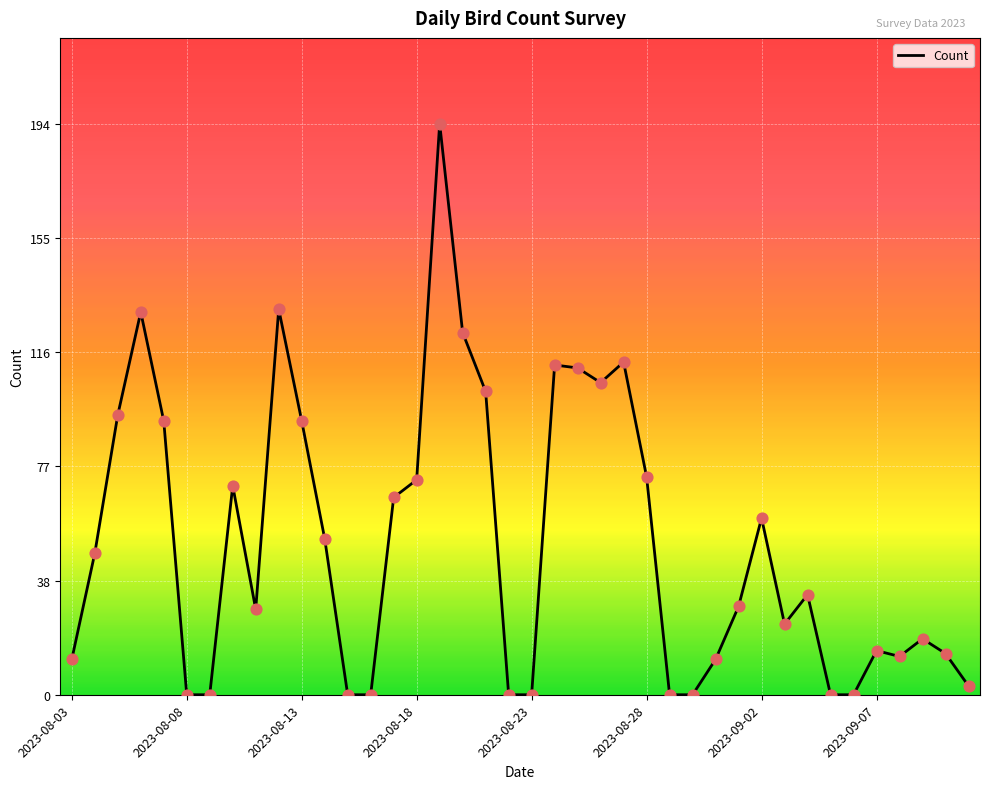

What is the difference between the maximum and minimum values?

194